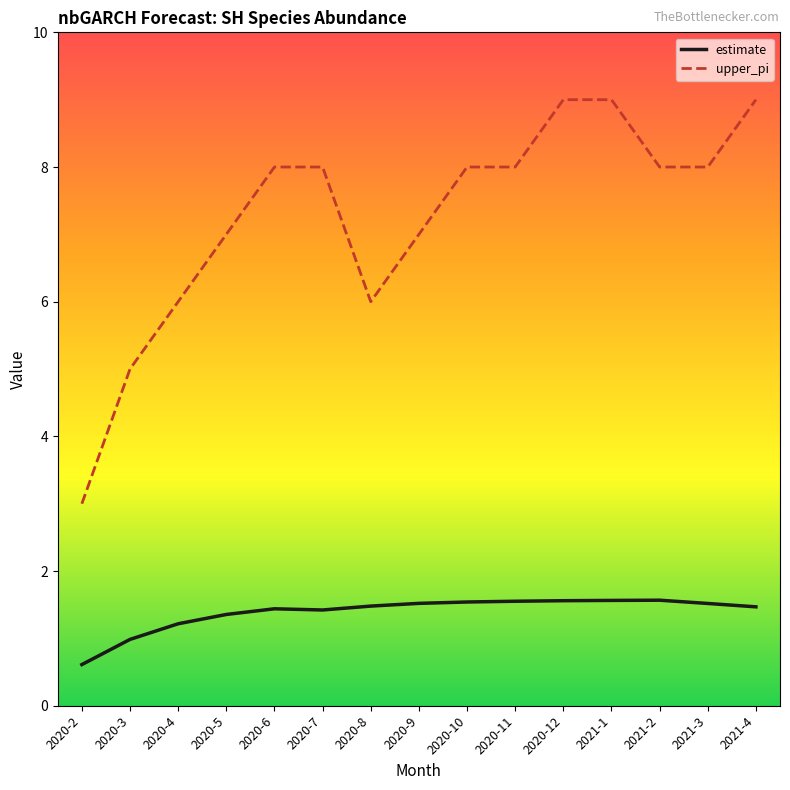

What is the difference between the maximum and minimum values in the upper_pi series?

6.0